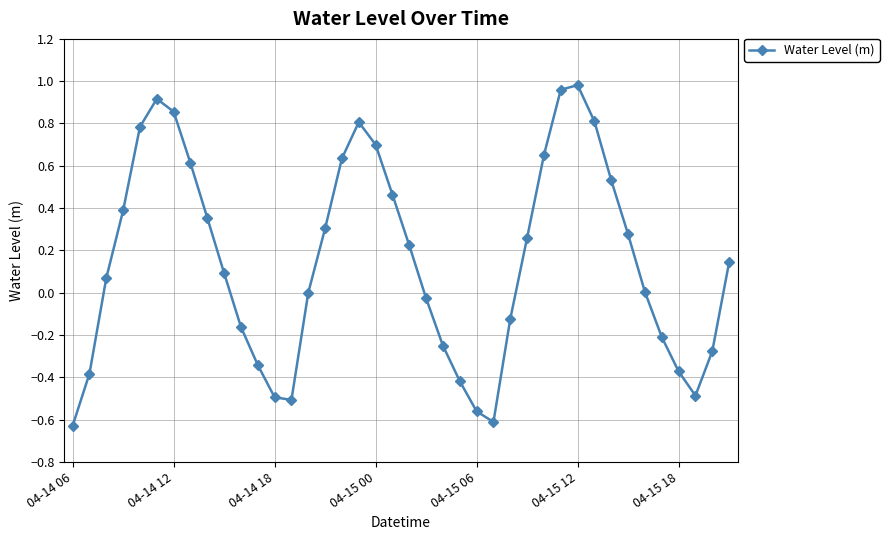

Does the chart have visible grid lines?

Yes